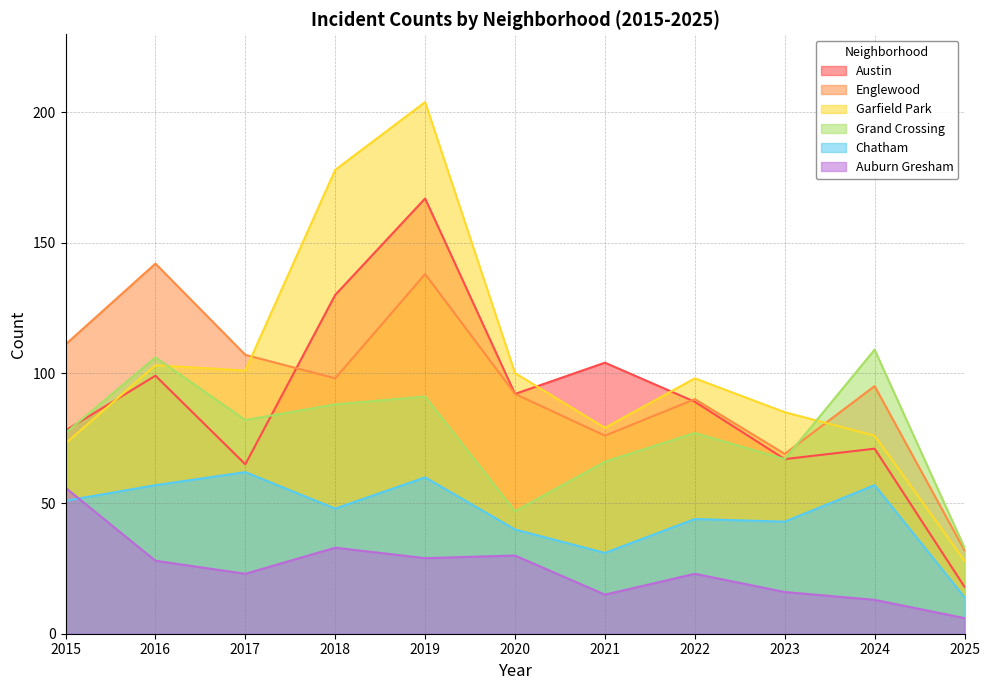

How many lines are shown in the chart?

6